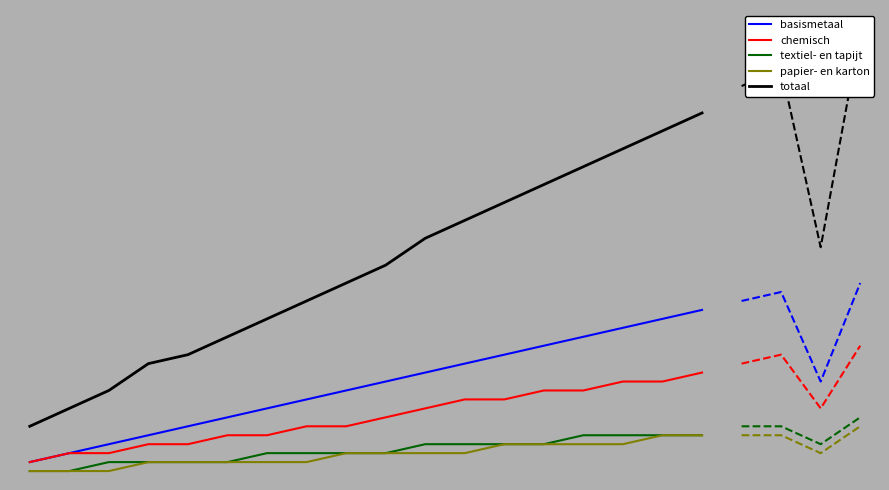

What is the greatest value displayed?

41